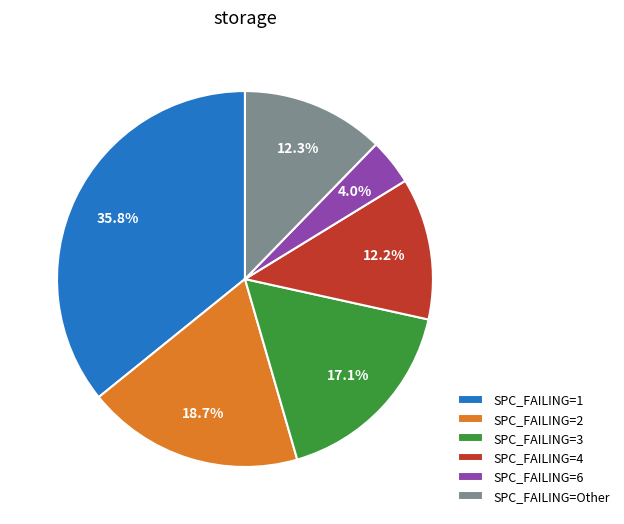

Which category has the smallest portion of the pie?

SPC_FAILING=6